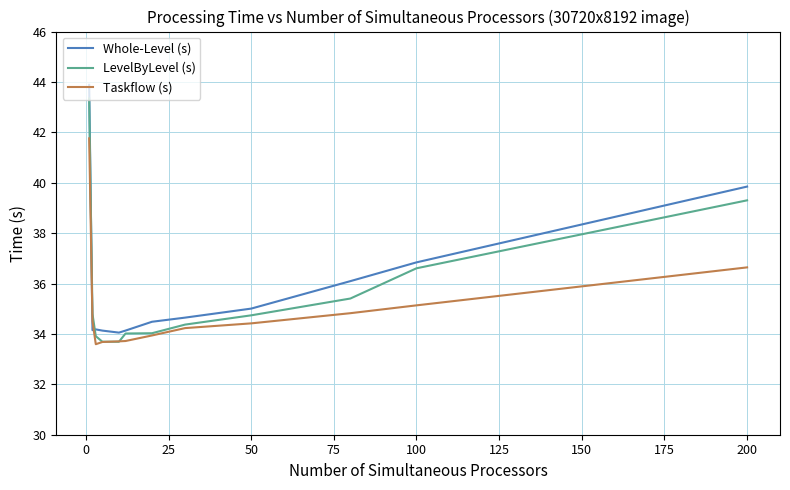

Which series has the widest spread of values?

Whole-Level (s)